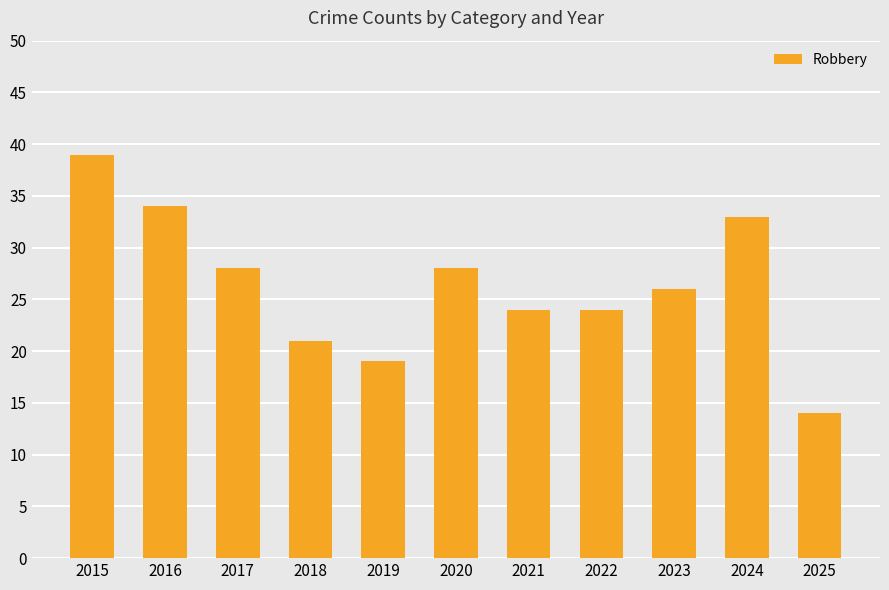

How many data points are less than 26?

5